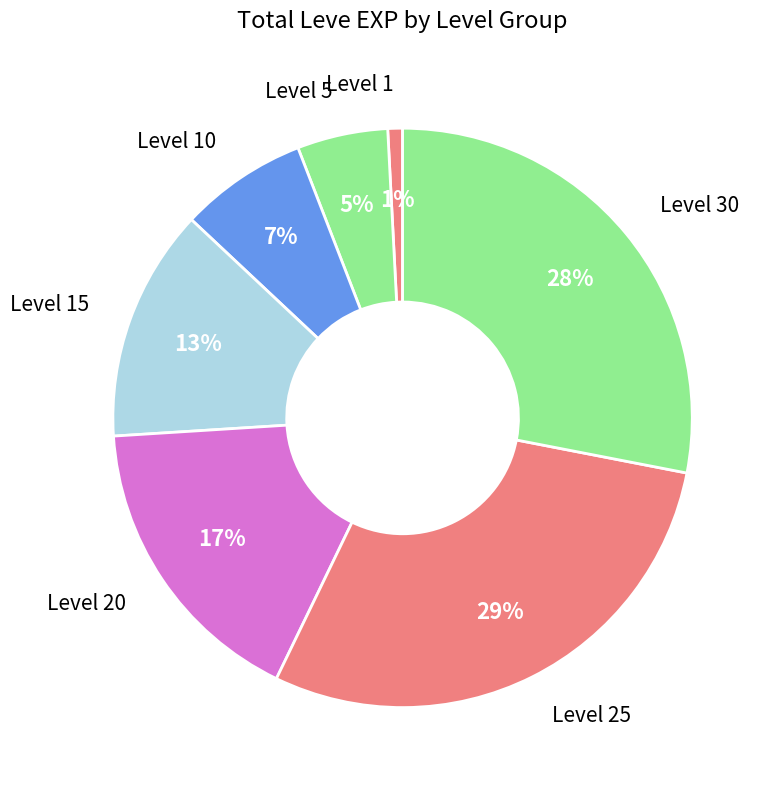

Rank the categories by value from highest to lowest.

Level 25, Level 30, Level 20, Level 15, Level 10, Level 5, Level 1